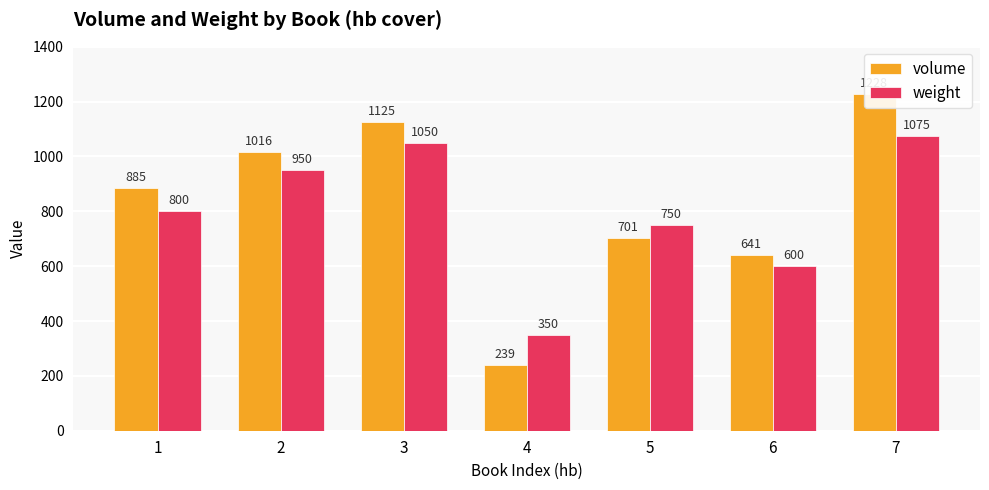

What is the sum of all weight values?

5575